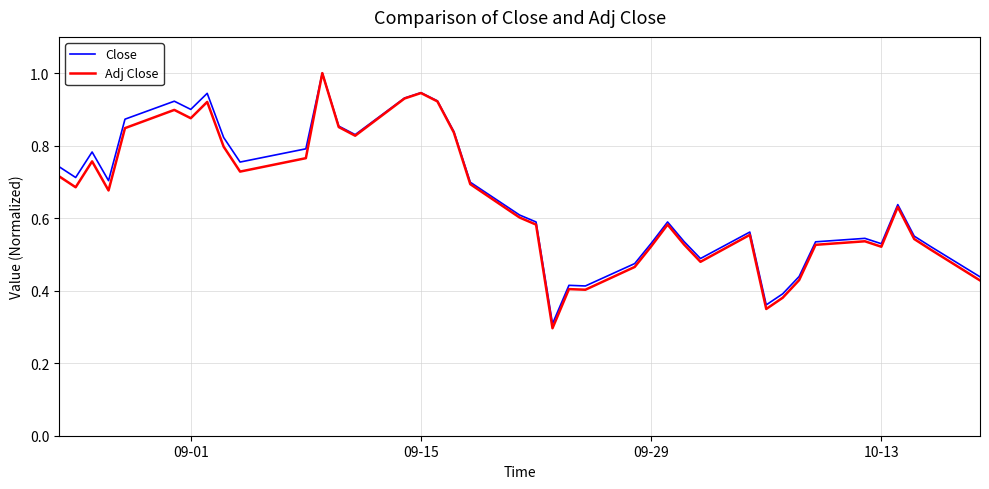

Which series has the largest range (max minus min)?

Adj Close